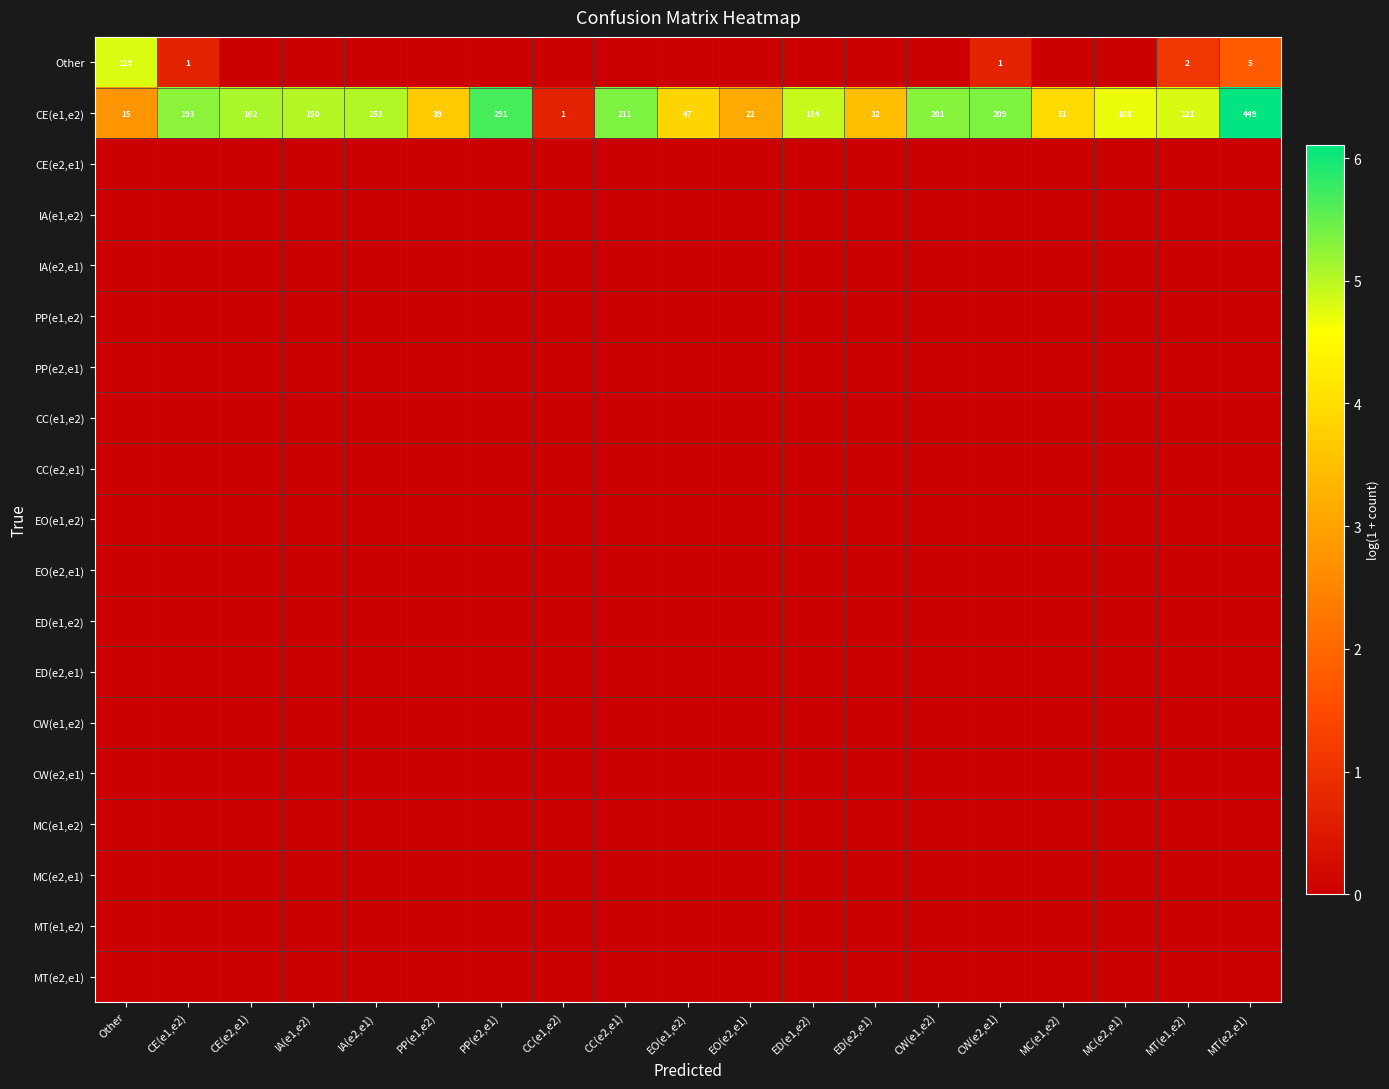

Which series has the widest spread of values?

CE(e1,e2)